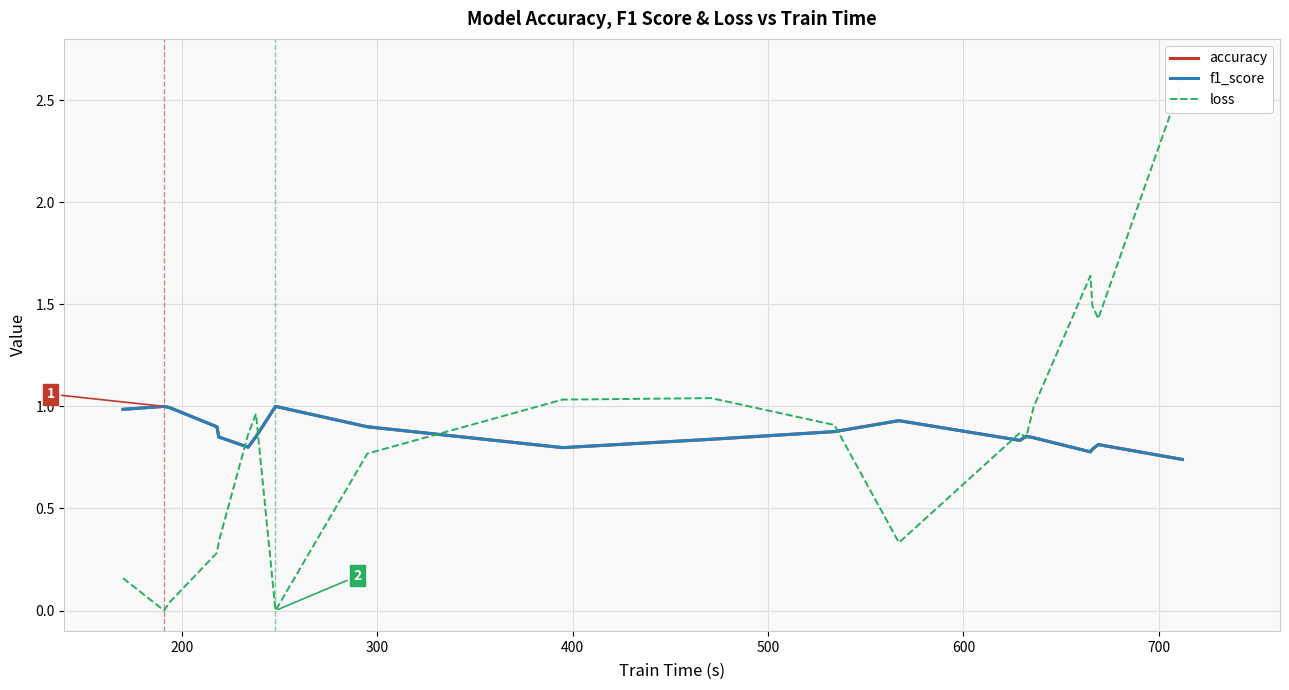

Where is the first local maximum for f1_score?

200